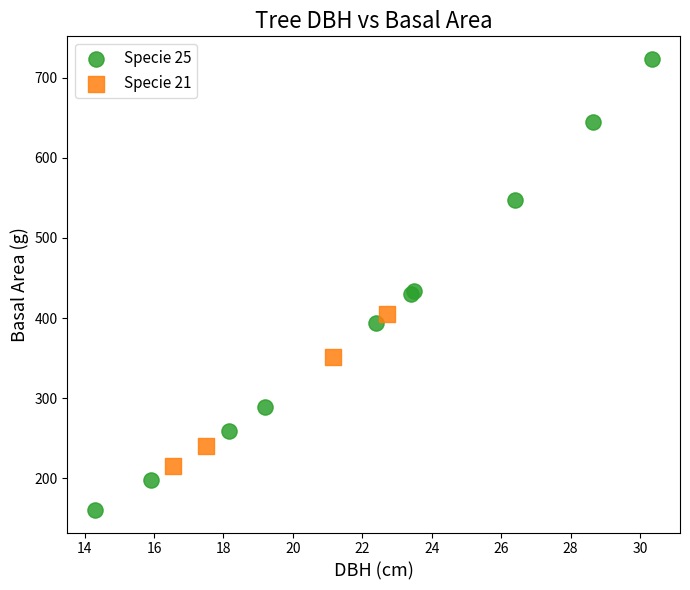

Which series reaches the minimum Y coordinate?

Specie 25